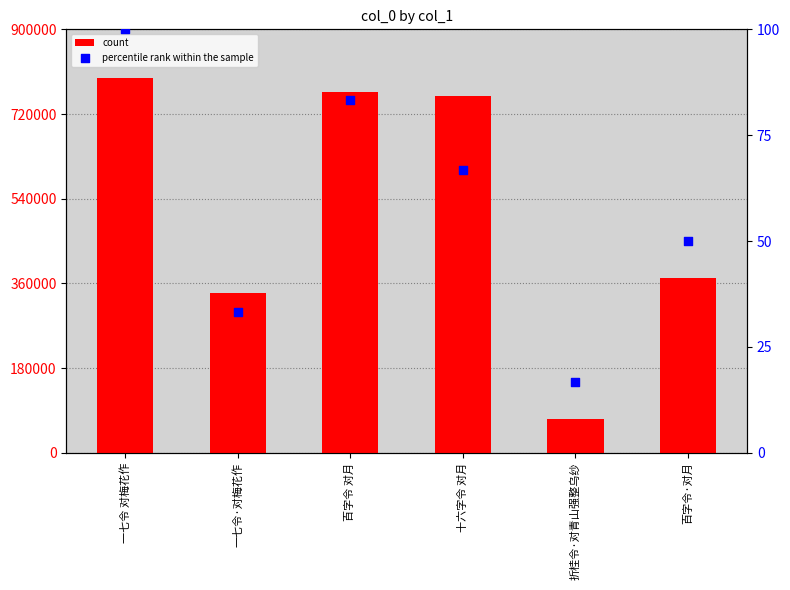

At which category is the sum across all series the highest?

一七令 对梅花作